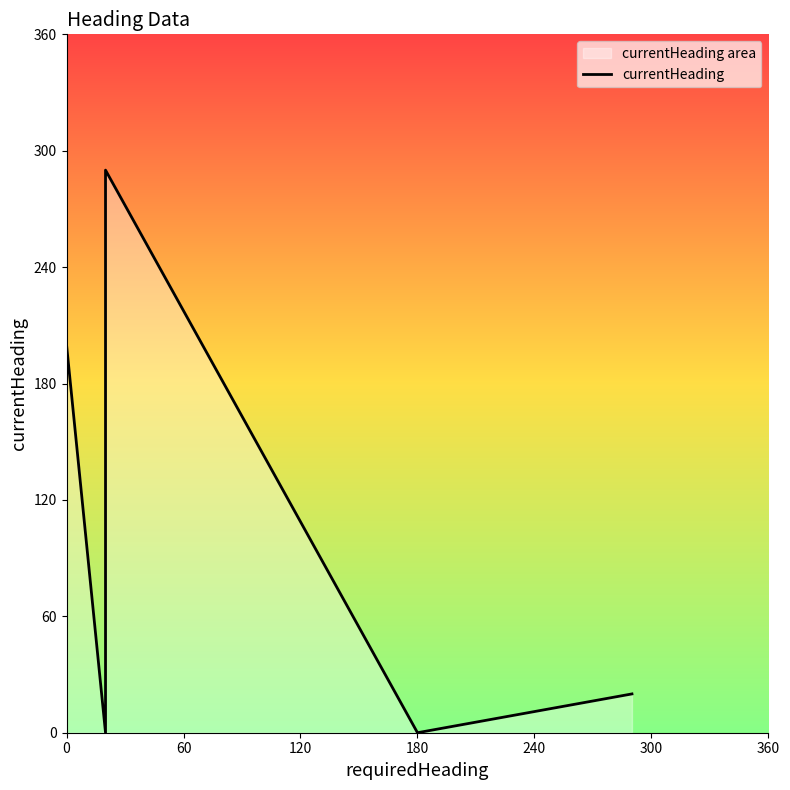

Does the chart display data point markers on the line(s)?

No